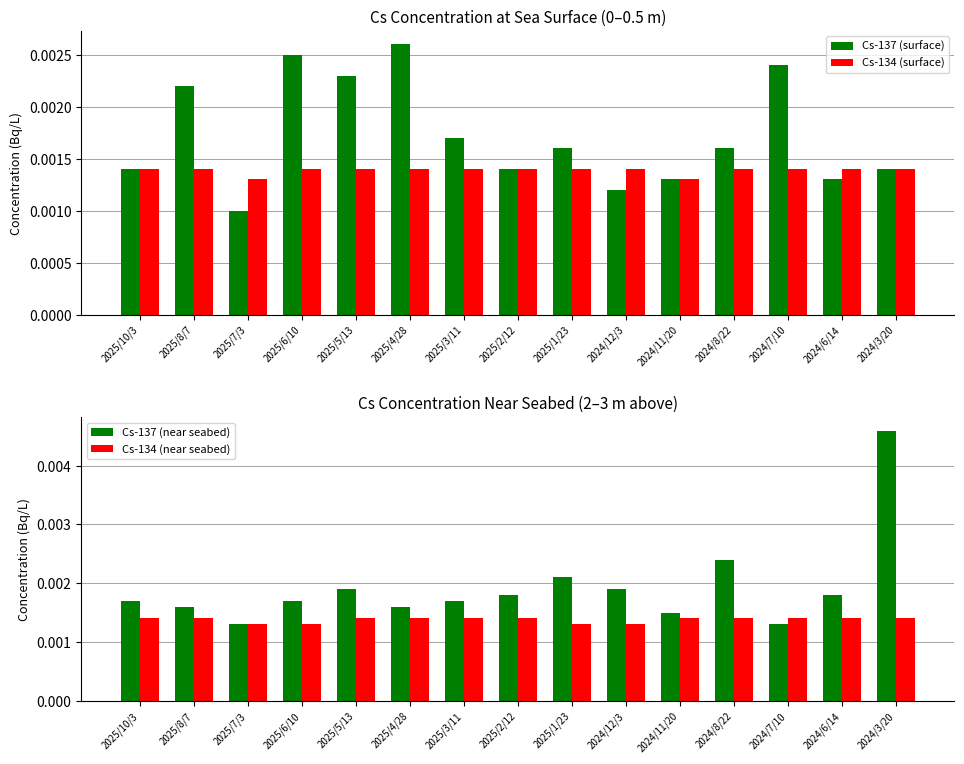

How many Cs-137 (surface) values are between 0 and 1?

15